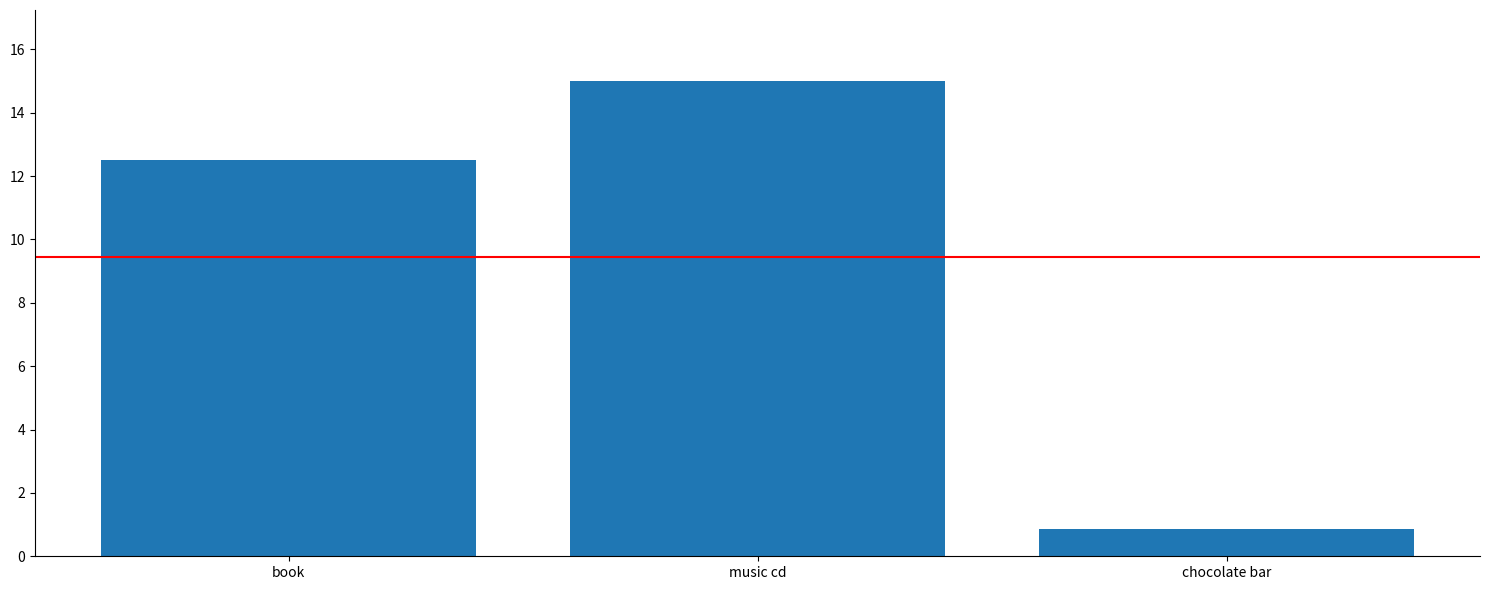

Are the bars horizontal?

No